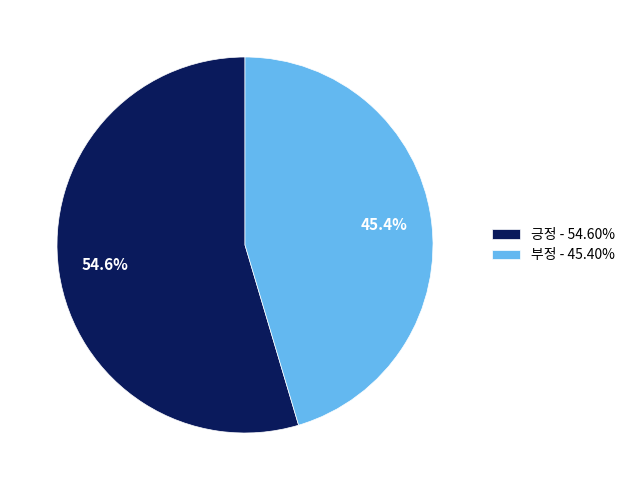

Does 부정 represent more than half of the total?

No